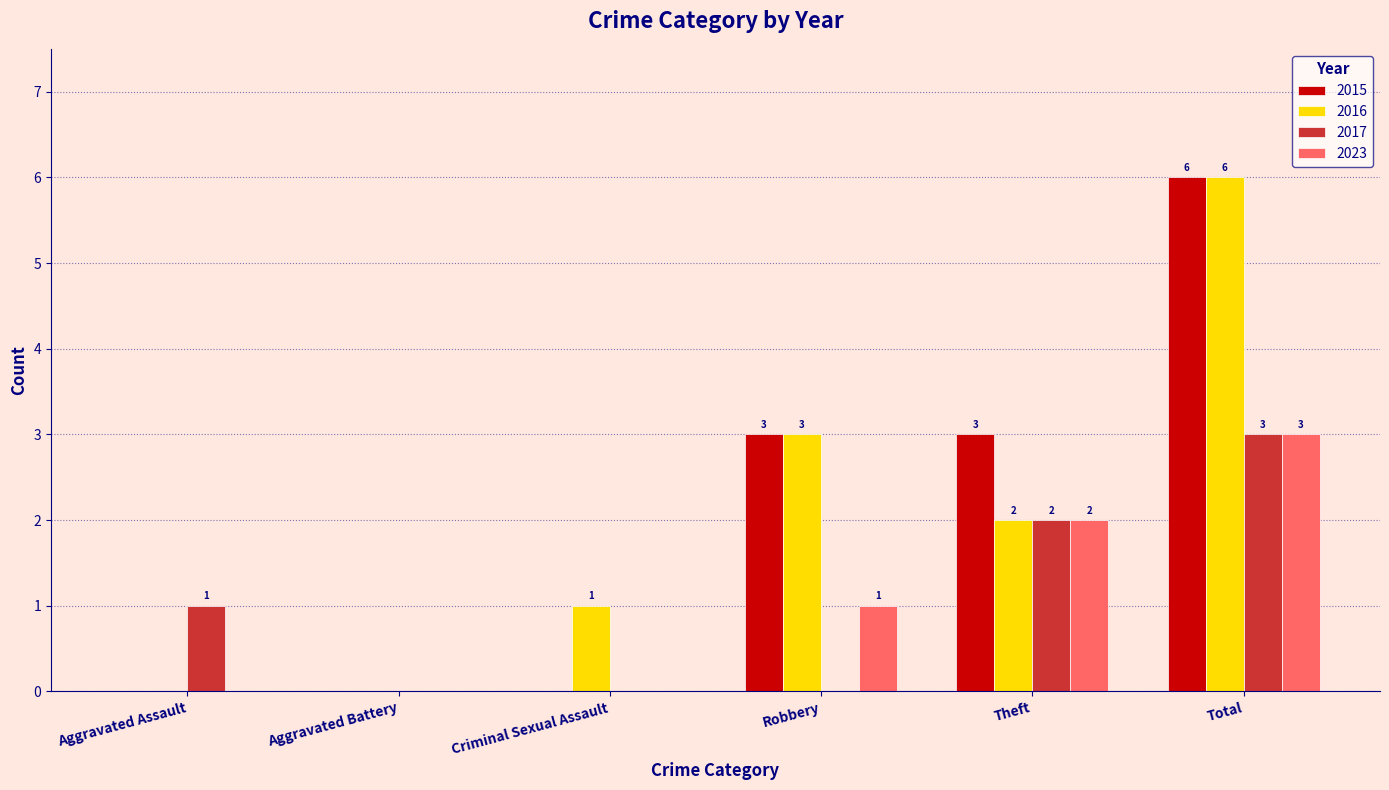

Between Aggravated Assault and Theft, which series saw the biggest shift?

2015